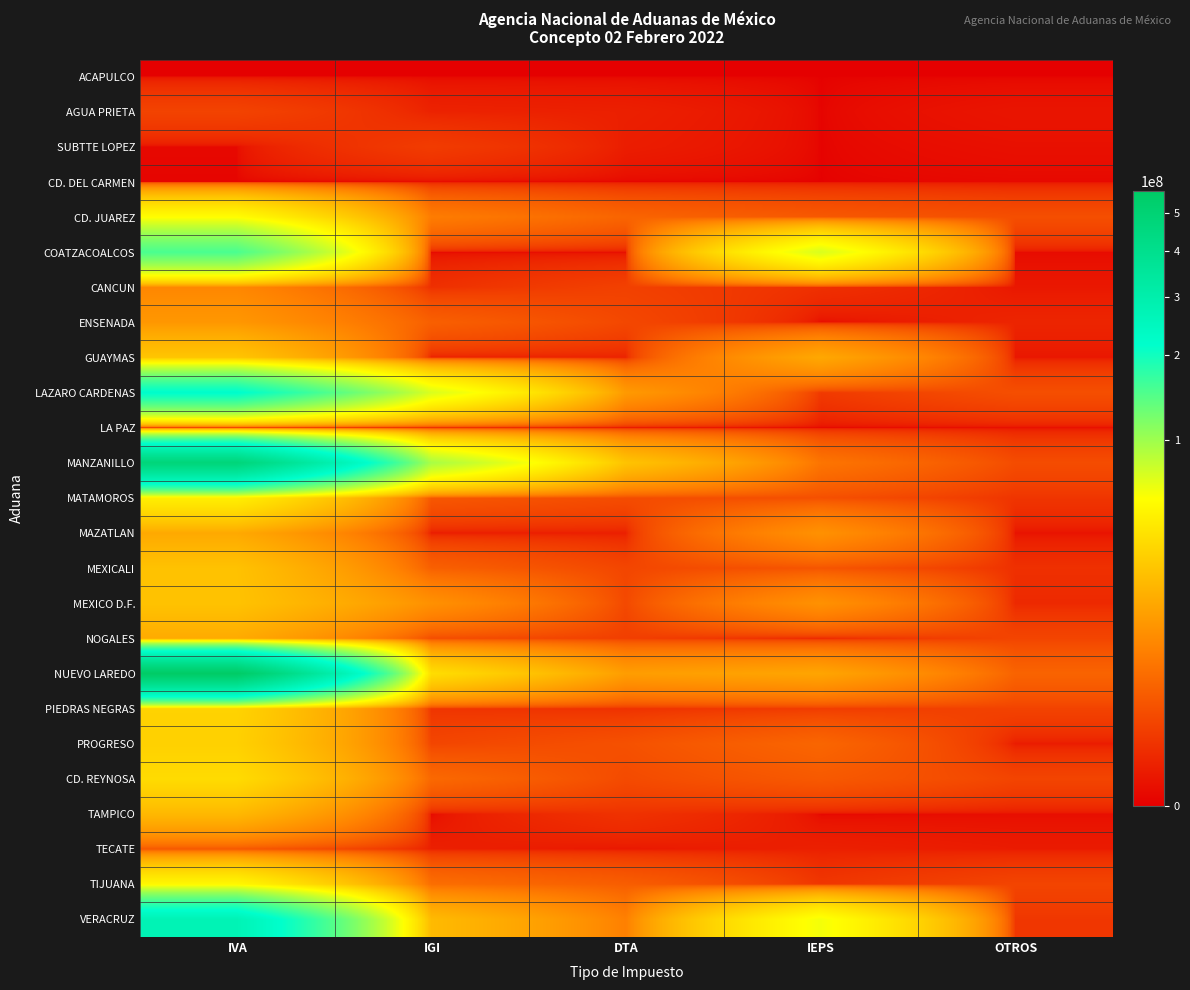

Reading left to right, transcribe all the data shown in this chart.

ACAPULCO: IVA=0	IGI=0	DTA=0	IEPS=0	OTROS=0
AGUA PRIETA: IVA=683240	IGI=76223	DTA=59339	IEPS=0	OTROS=15600
SUBTTE LOPEZ: IVA=1064	IGI=468286	DTA=43885	IEPS=0	OTROS=6720
CD. DEL CARMEN: IVA=152	IGI=0	DTA=0	IEPS=0	OTROS=960
CD. JUAREZ: IVA=54908812	IGI=5219332	DTA=2549855	IEPS=1678335	OTROS=1131310
COATZACOALCOS: IVA=153138388	IGI=0	DTA=758	IEPS=71428813	OTROS=1920
CANCUN: IVA=6820471	IGI=216380	DTA=608701	IEPS=225416	OTROS=21976
ENSENADA: IVA=9885483	IGI=2175815	DTA=839495	IEPS=0	OTROS=94860
GUAYMAS: IVA=23710516	IGI=53989	DTA=79635	IEPS=14035148	OTROS=21570
LAZARO CARDENAS: IVA=221394006	IGI=70930600	DTA=10495488	IEPS=400518	OTROS=1140999
LA PAZ: IVA=14069	IGI=6035	DTA=1143	IEPS=0	OTROS=3707
MANZANILLO: IVA=476670832	IGI=94843972	DTA=23251241	IEPS=4230928	OTROS=1030285
MATAMOROS: IVA=45089366	IGI=1611766	DTA=1039906	IEPS=1176219	OTROS=306739
MAZATLAN: IVA=14300181	IGI=35317	DTA=53237	IEPS=8713855	OTROS=10086
MEXICALI: IVA=22594800	IGI=2211219	DTA=772764	IEPS=1460107	OTROS=229500
MEXICO D.F.: IVA=22911732	IGI=8600628	DTA=887103	IEPS=8738418	OTROS=134650
NOGALES: IVA=14787468	IGI=1086596	DTA=545758	IEPS=118349	OTROS=734595
NUEVO LAREDO: IVA=563404406	IGI=35405914	DTA=11274571	IEPS=13259648	OTROS=2487393
PIEDRAS NEGRAS: IVA=29947912	IGI=310360	DTA=248607	IEPS=463410	OTROS=662502
PROGRESO: IVA=28904422	IGI=766576	DTA=1243525	IEPS=2675977	OTROS=37150
CD. REYNOSA: IVA=34048186	IGI=2945579	DTA=954071	IEPS=1738832	OTROS=726159
TAMPICO: IVA=19081015	IGI=0	DTA=262102	IEPS=0	OTROS=4320
TECATE: IVA=1571944	IGI=60012	DTA=22587	IEPS=61331	OTROS=35224
TIJUANA: IVA=50721662	IGI=3442814	DTA=2022786	IEPS=335859	OTROS=724663
VERACRUZ: IVA=272949303	IGI=19800847	DTA=5685389	IEPS=60266721	OTROS=347252